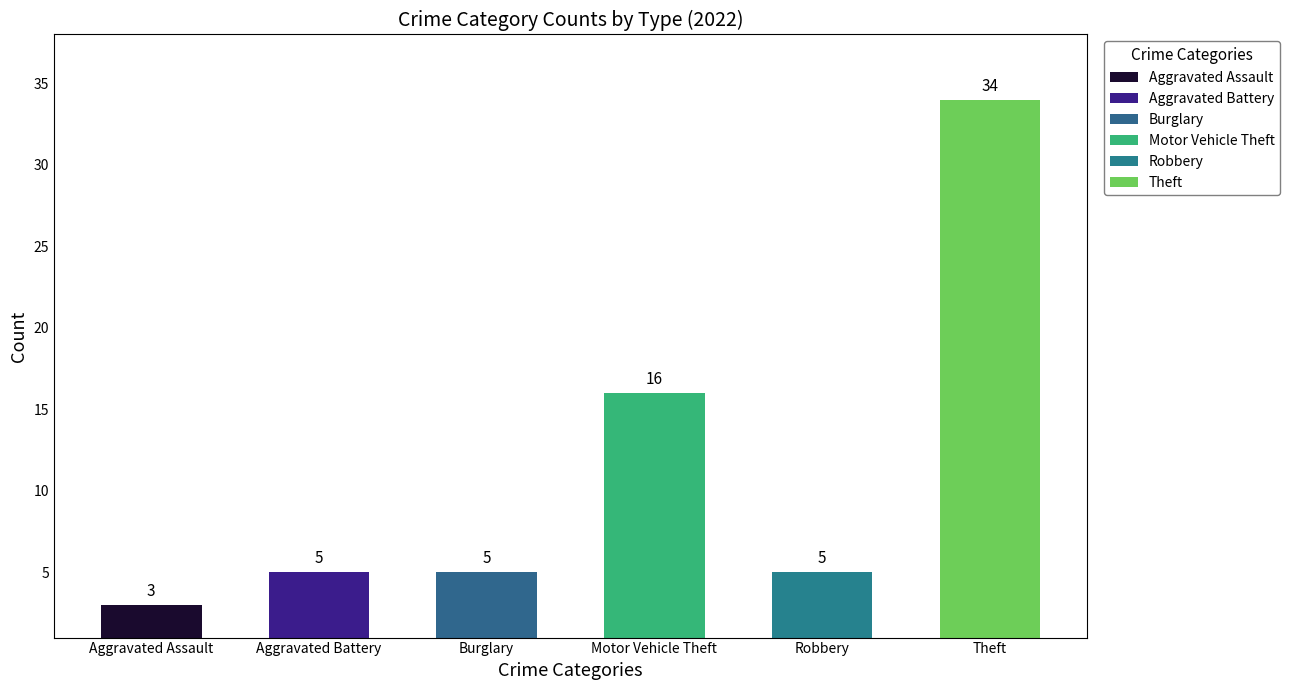

What is the minimum value for Aggravated Assault?

3